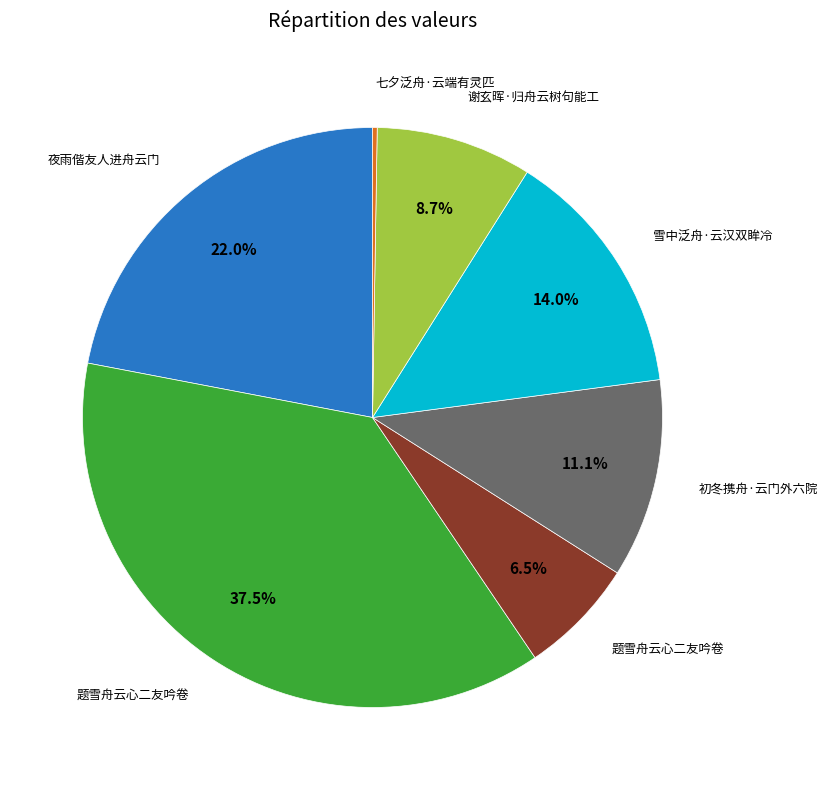

Is there a majority slice in this chart?

No